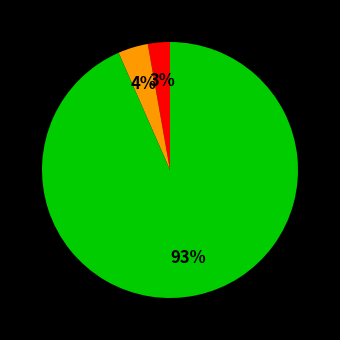

To the nearest percent, what is the average slice percentage?

33%